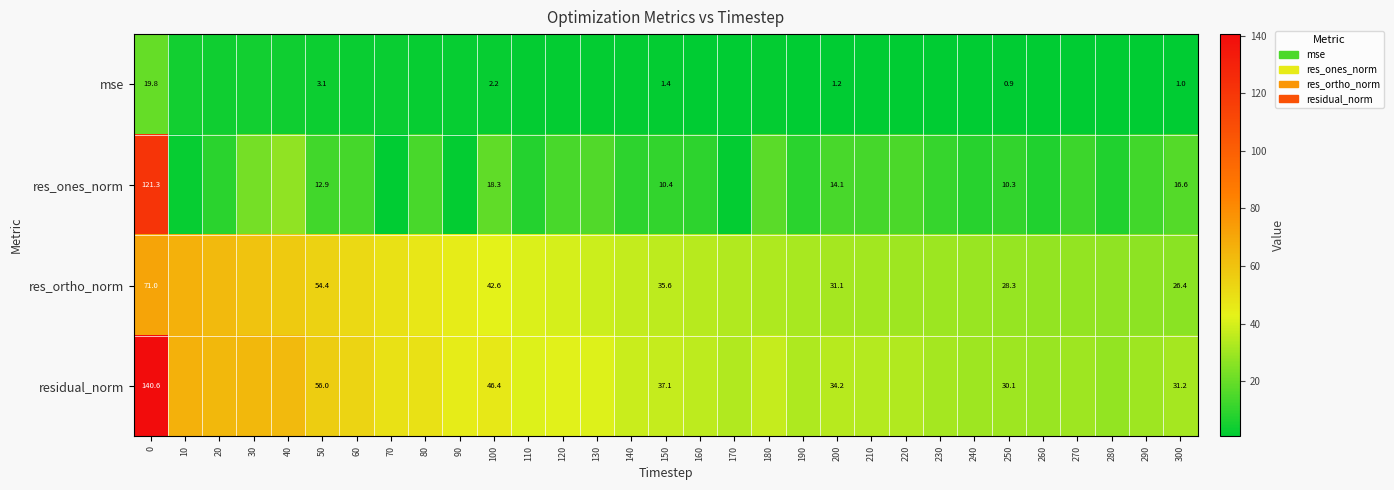

Is the value of res_ones_norm at 250 greater than the value of mse at 200?

Yes